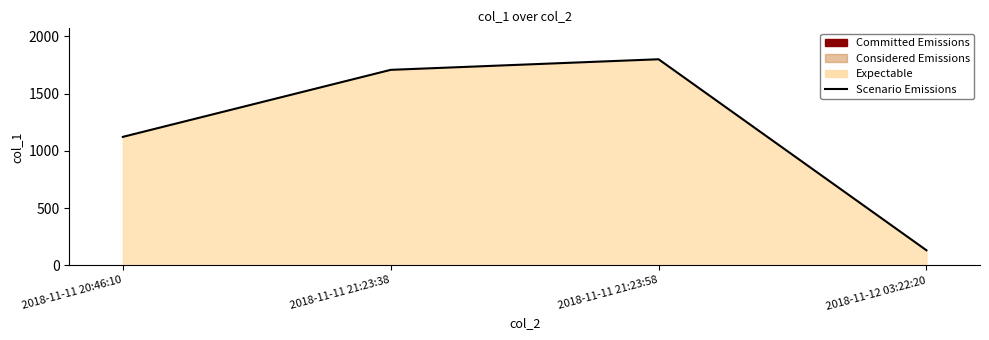

What is the greatest value displayed?

1799.9